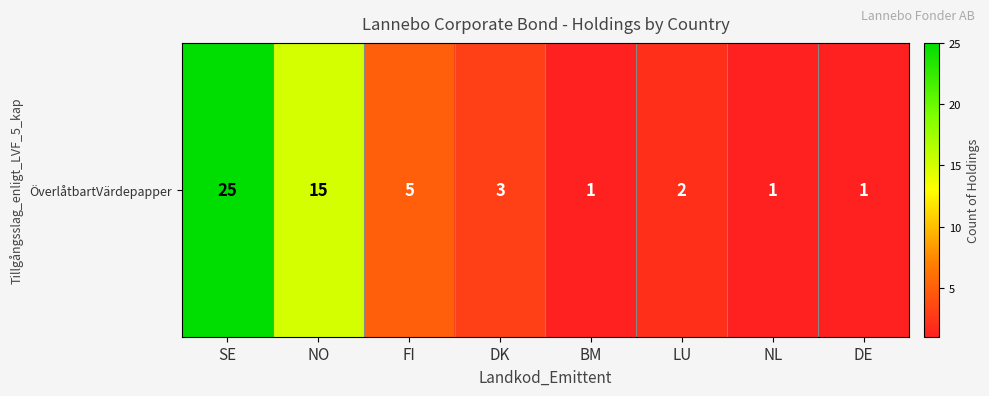

What is the sum of all values?

53